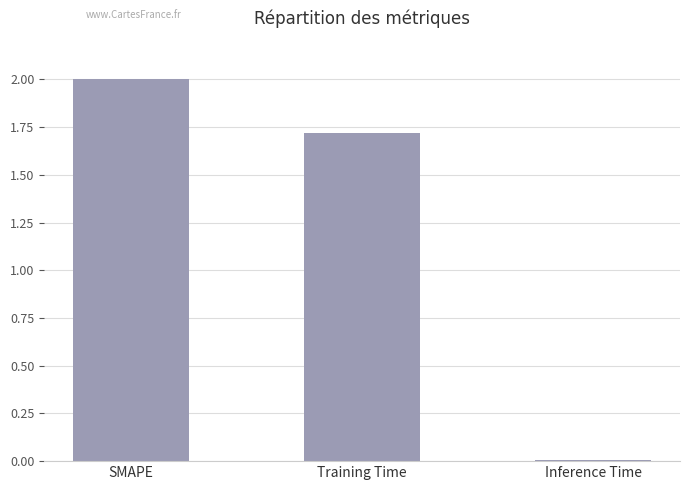

What is the sum of the values at Training Time and Inference Time?

1.7